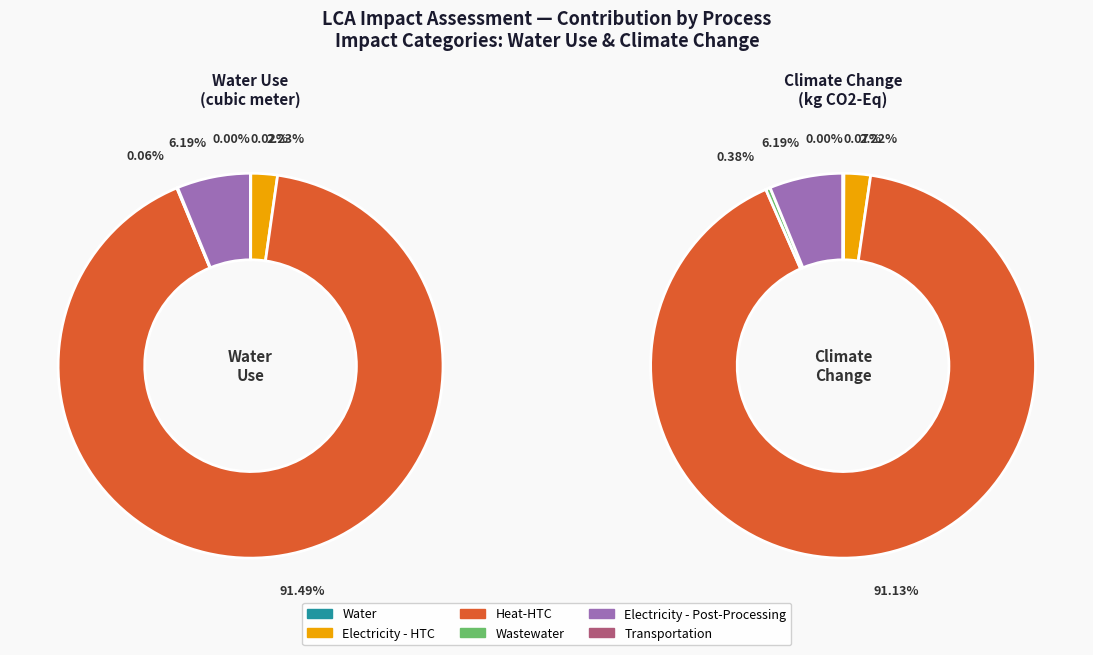

What percentage is the Heat-HTC slice, to the nearest percent?

91%